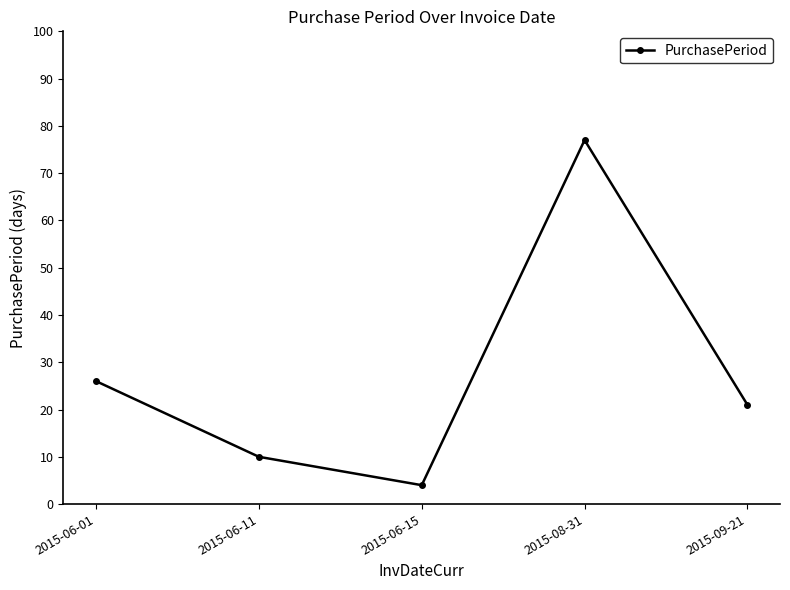

What is the difference between the maximum and minimum values?

73